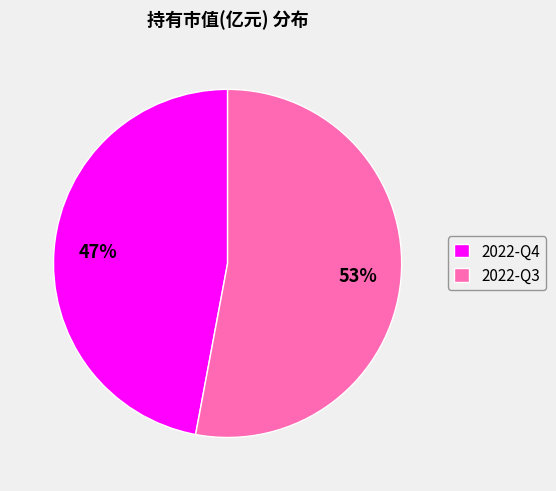

Which slice is the smallest?

2022-Q4